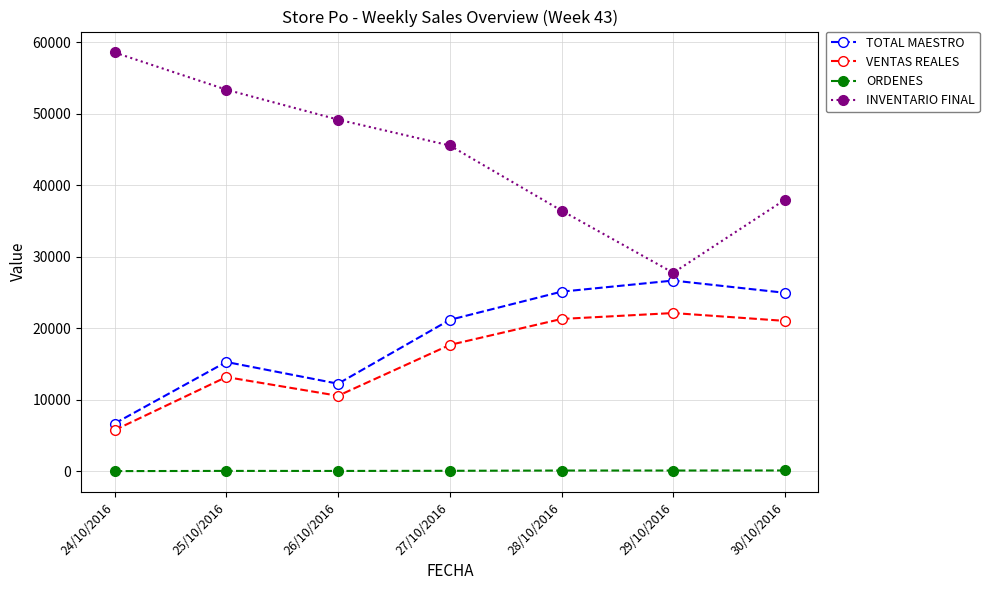

What is the minimum value for INVENTARIO FINAL?

27777.9